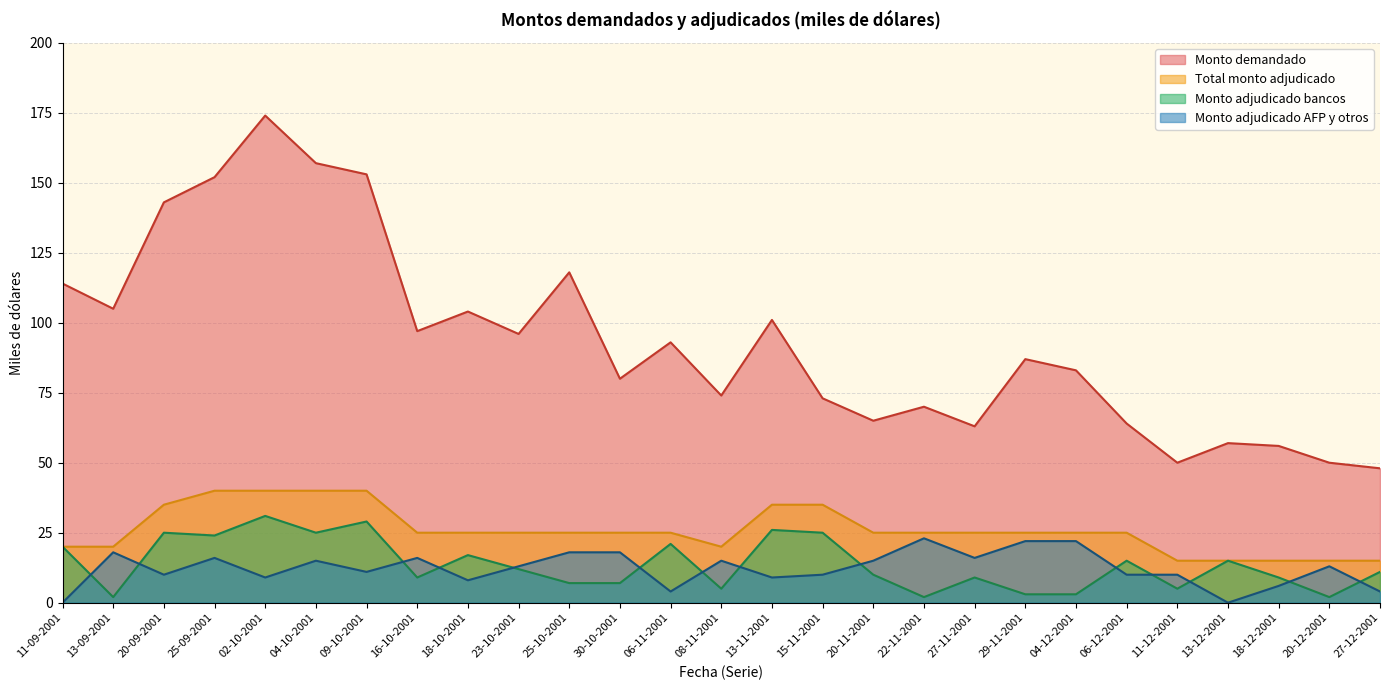

The value of Monto adjudicado bancos at 29-11-2001 is 5. True or false?

False